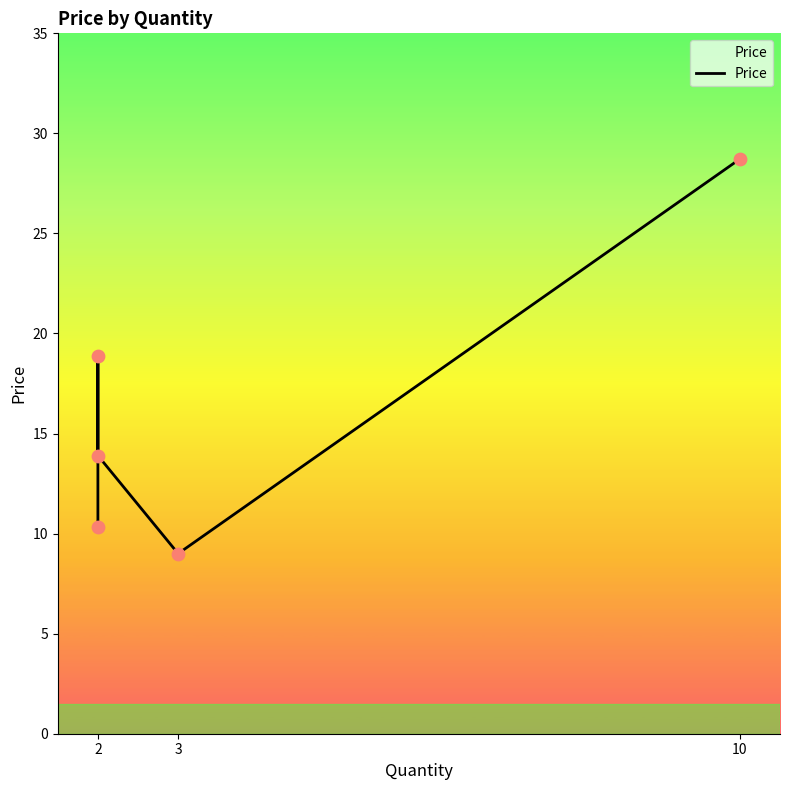

What is the change in value from 2 to 3?

-1.3